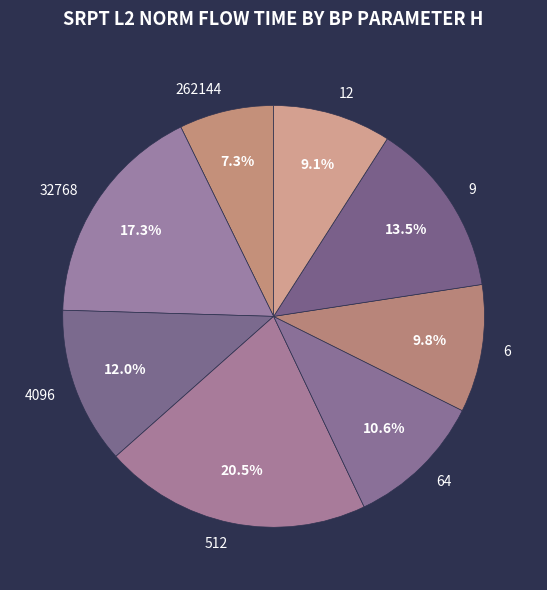

Rank the categories by value from lowest to highest.

262144, 12, 6, 64, 4096, 9, 32768, 512